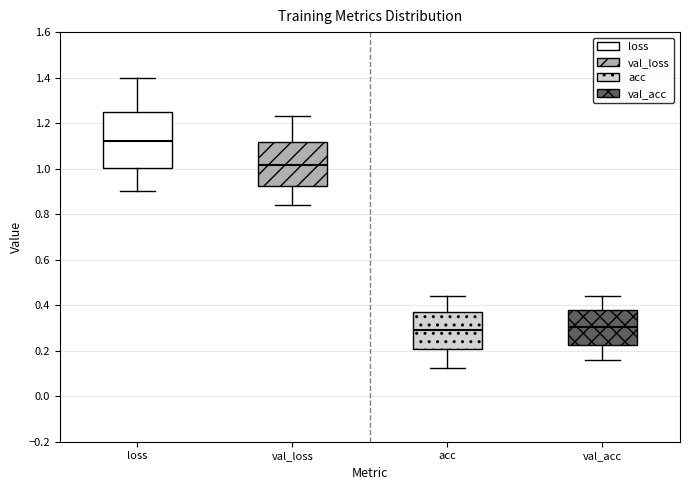

Reading left to right, read every box against the y-axis: the position of its median line, the range the box covers, and the ends of its whiskers. The values are not printed on the chart, so give them approximately, as read against the axis.

loss: median 1.12, box 1.00 to 1.26, whiskers 0.90 to 1.40
val_loss: median 1.02, box 0.92 to 1.12, whiskers 0.84 to 1.22
acc: median 0.30, box 0.20 to 0.38, whiskers 0.12 to 0.44
val_acc: median 0.30, box 0.22 to 0.38, whiskers 0.16 to 0.44